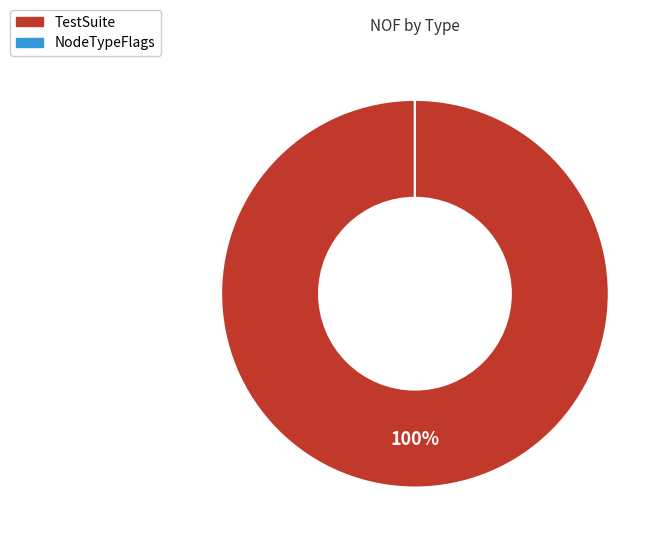

Which slice is the largest?

TestSuite